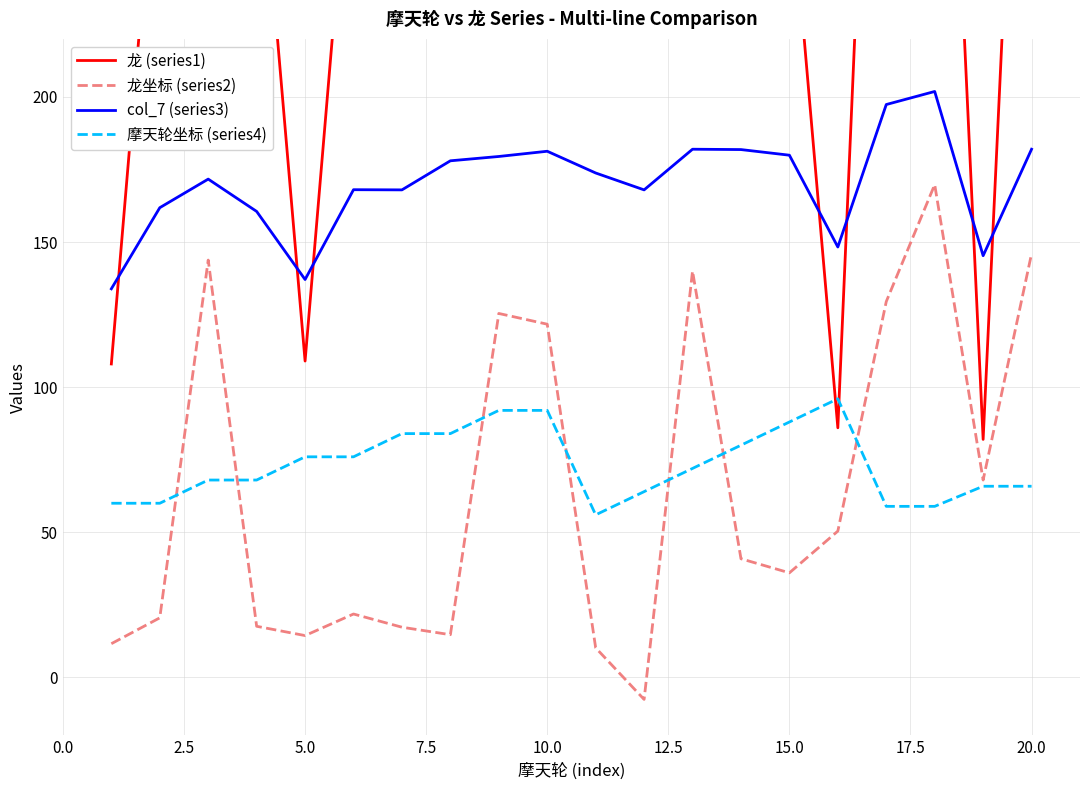

True or false: col_7 (series3) and 摩天轮坐标 (series4) cross at least once.

False